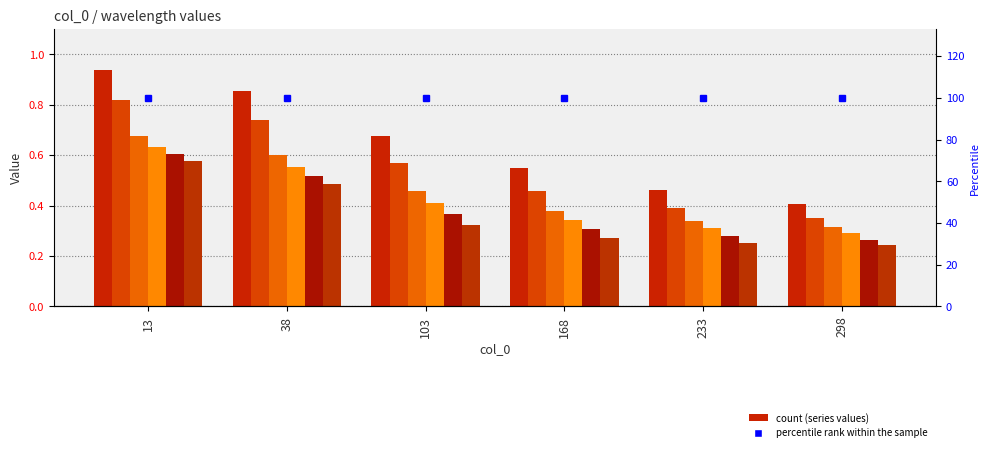

At which category is the sum across all series the highest?

13